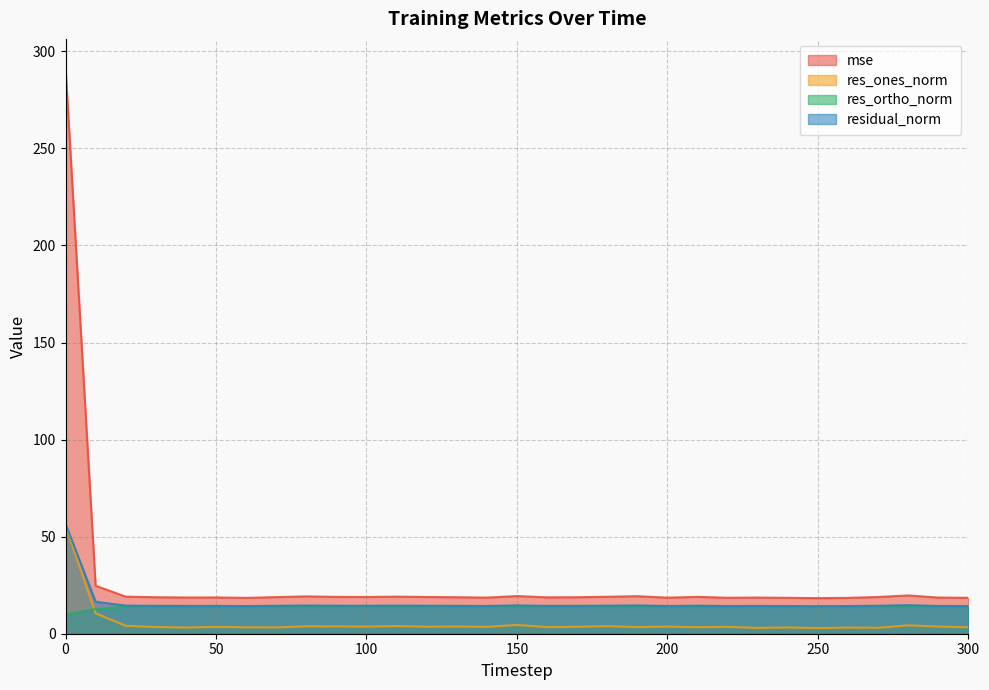

Where is the first local maximum for residual_norm?

50